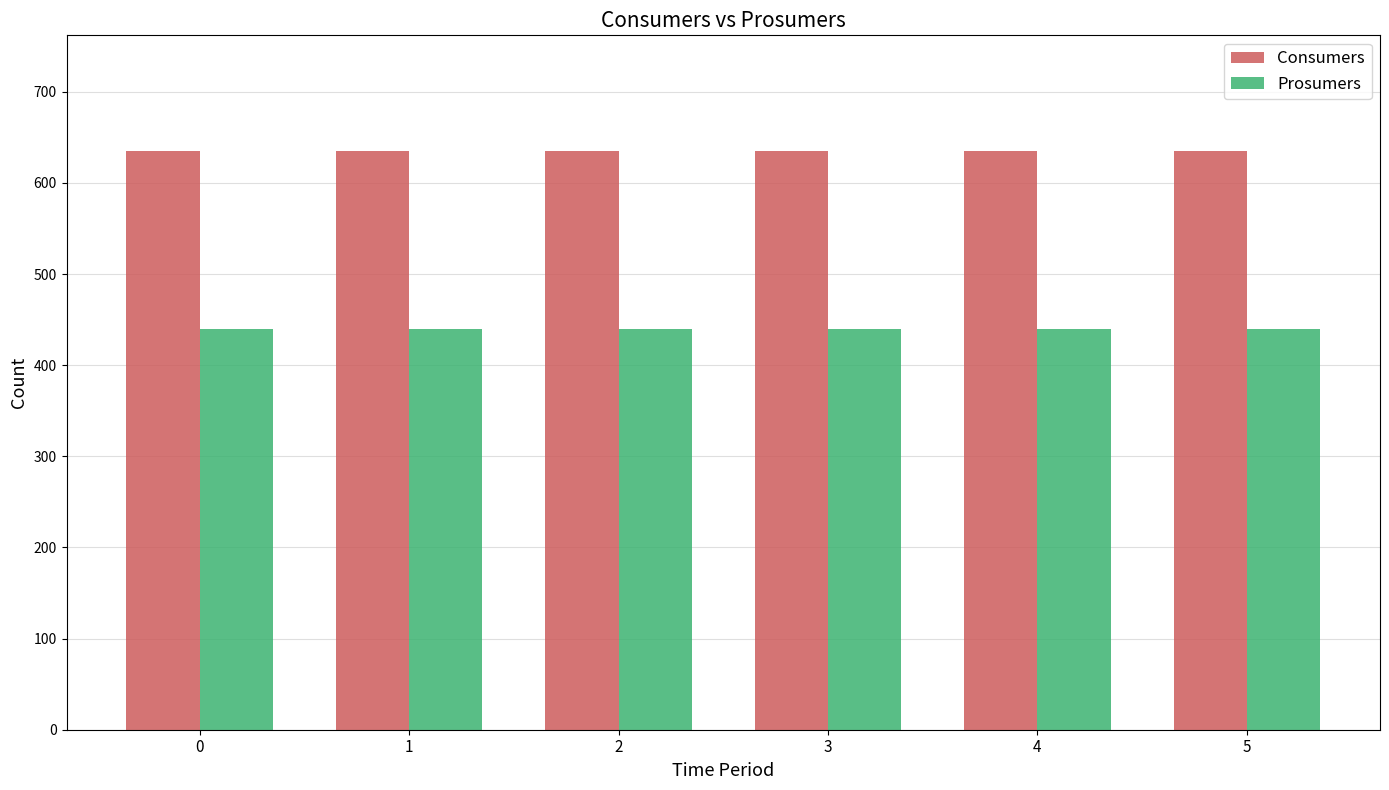

The value of Consumers at 1 is 843. True or false?

False